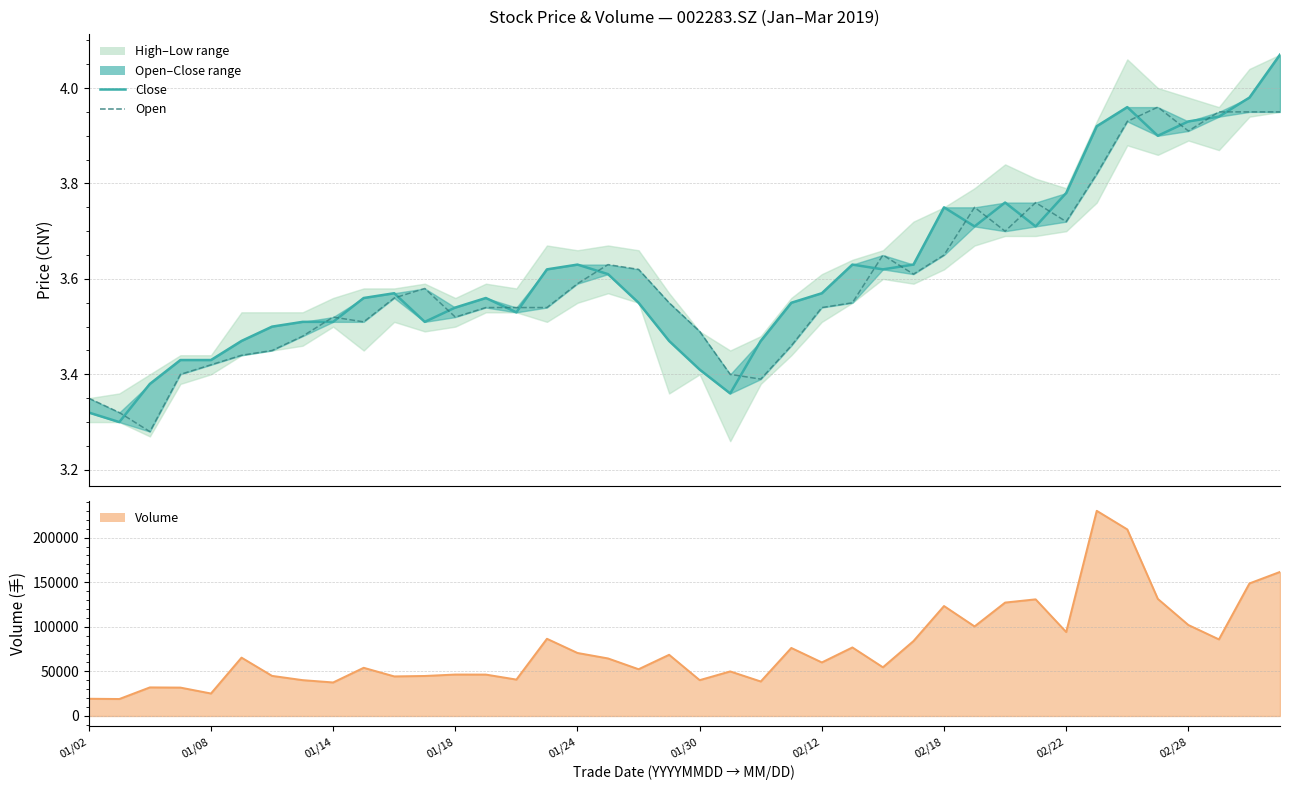

What is the minimum value shown in the chart?

3.3